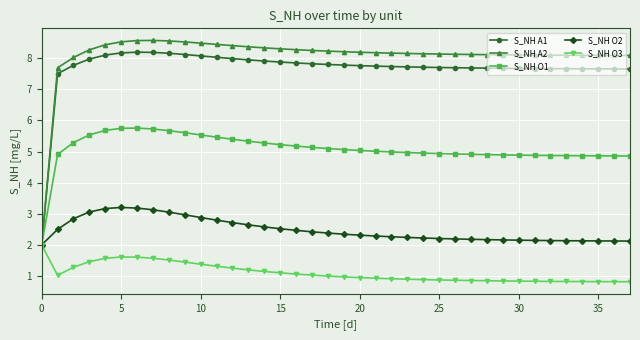

Which series has the largest range (max minus min)?

S_NH A2